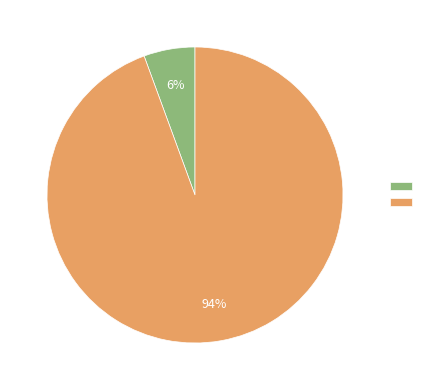

To the nearest percent, what is the average slice percentage?

50%